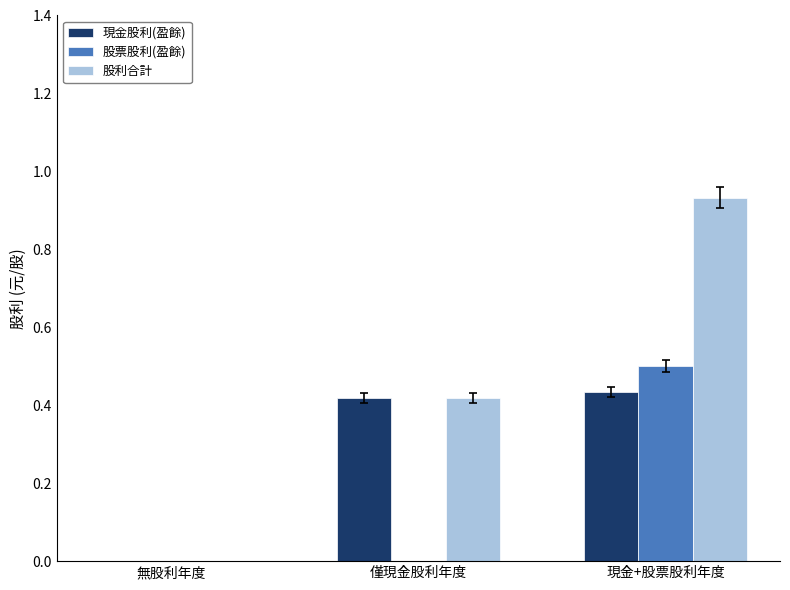

The value of 股票股利(盈餘) at 無股利年度 is -0.2. True or false?

False